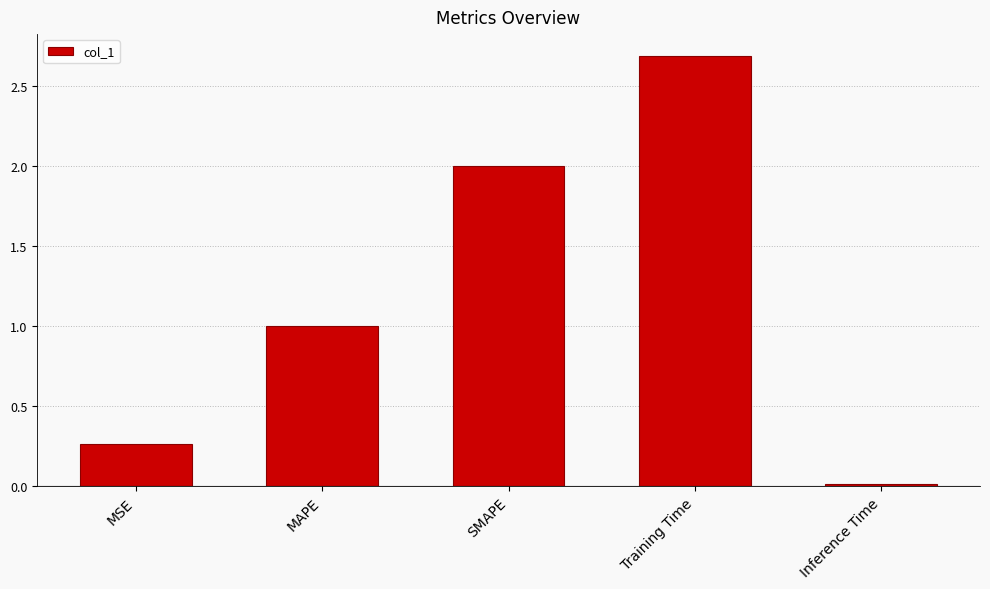

How many bars are there in total?

5